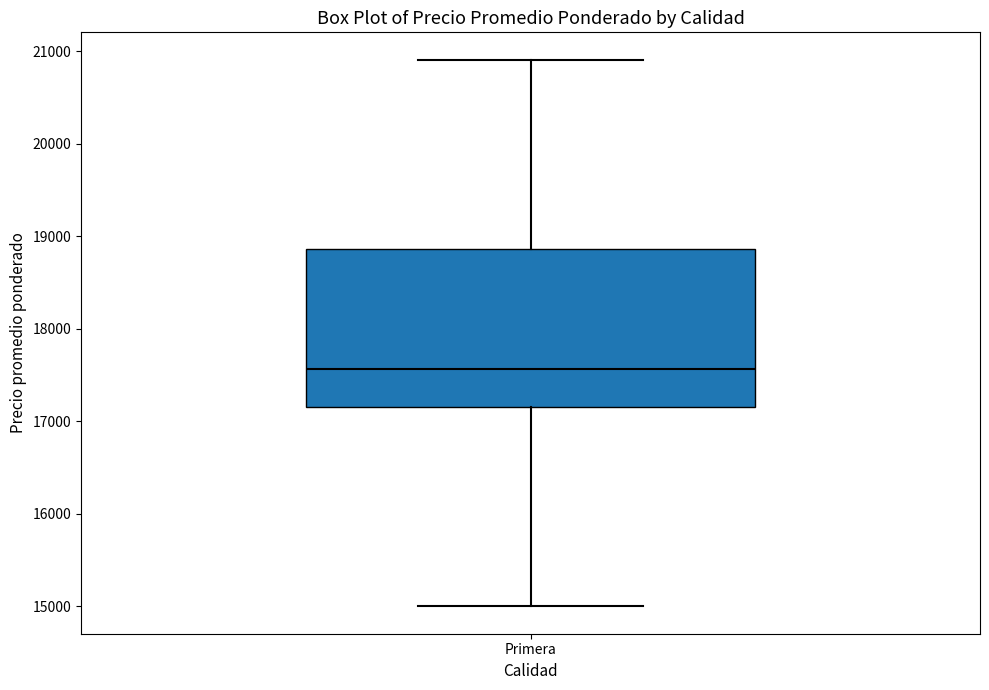

Where does the lower whisker of the box for Primera end on the y-axis? The values are not printed on the chart, so give them approximately, as read against the axis.

15000